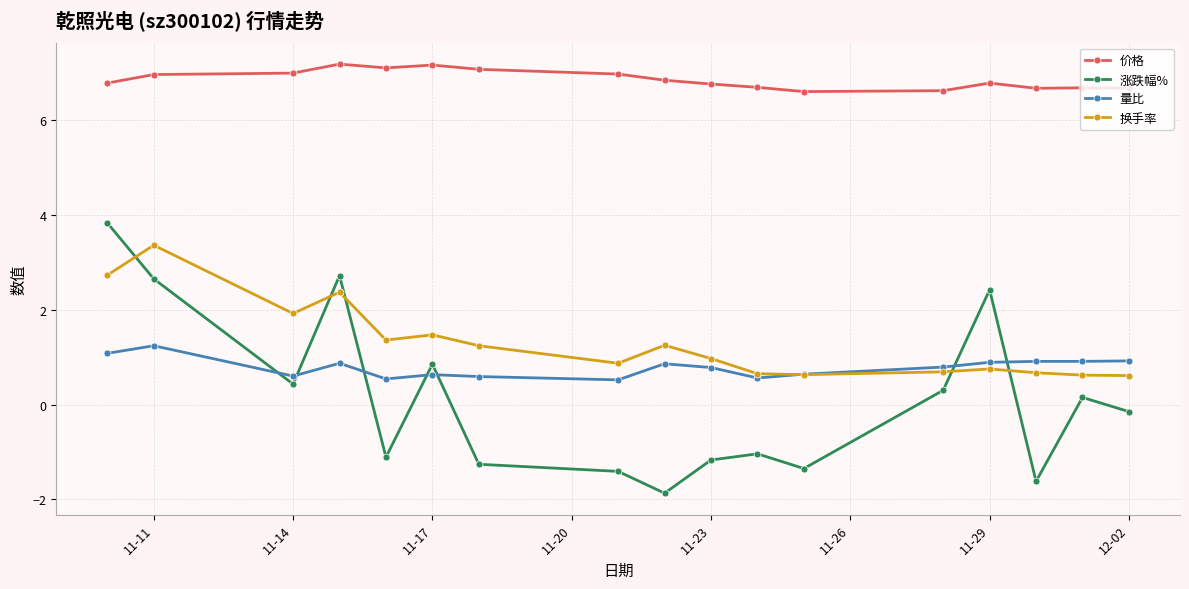

How many positive values does the 涨跌幅% series have?

8